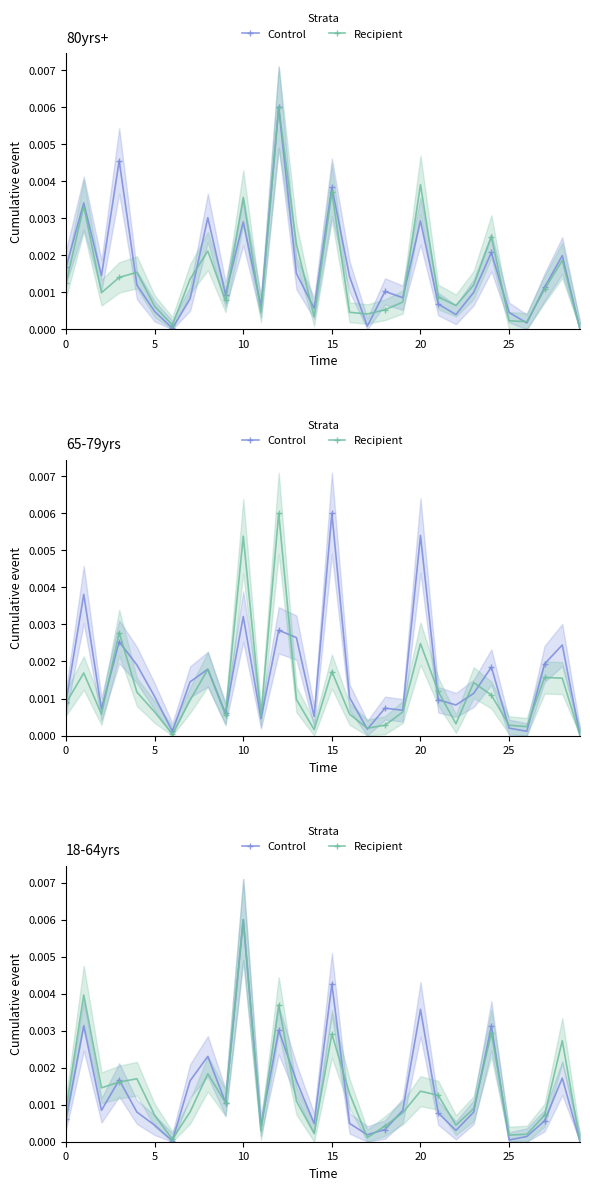

Which series has the widest spread of values?

Control